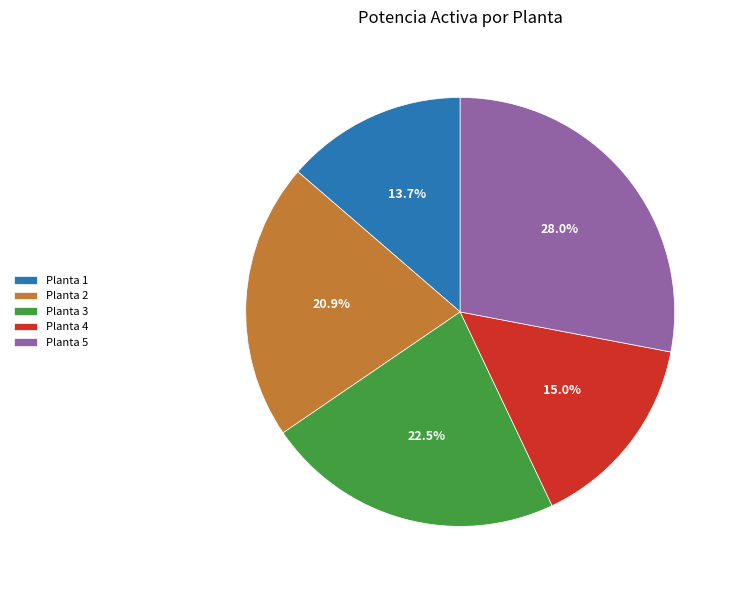

The Planta 4 slice represents 9% of the pie. True or false?

False